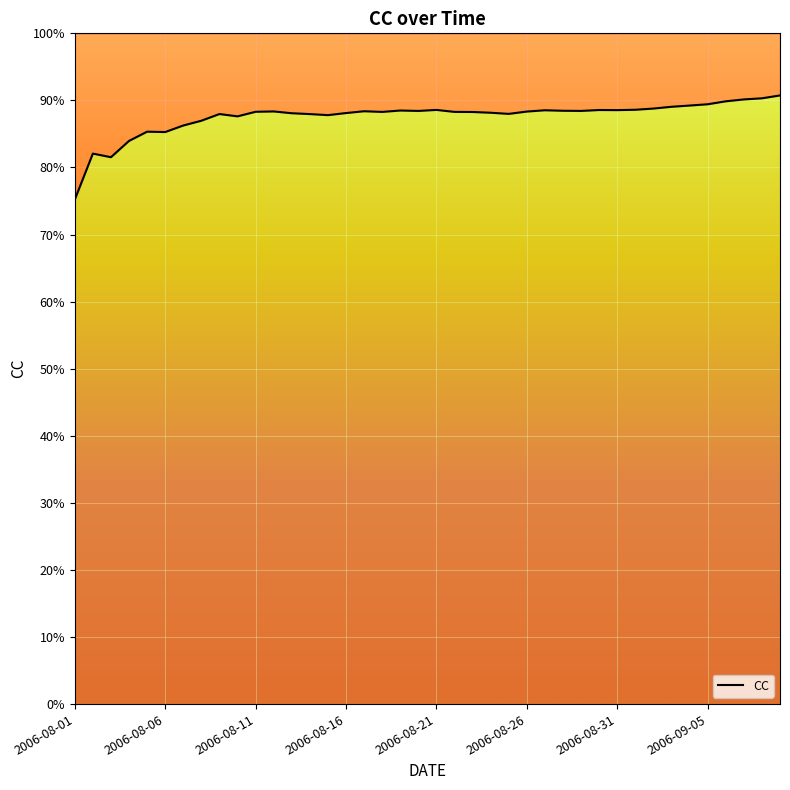

How many lines are shown in the chart?

1